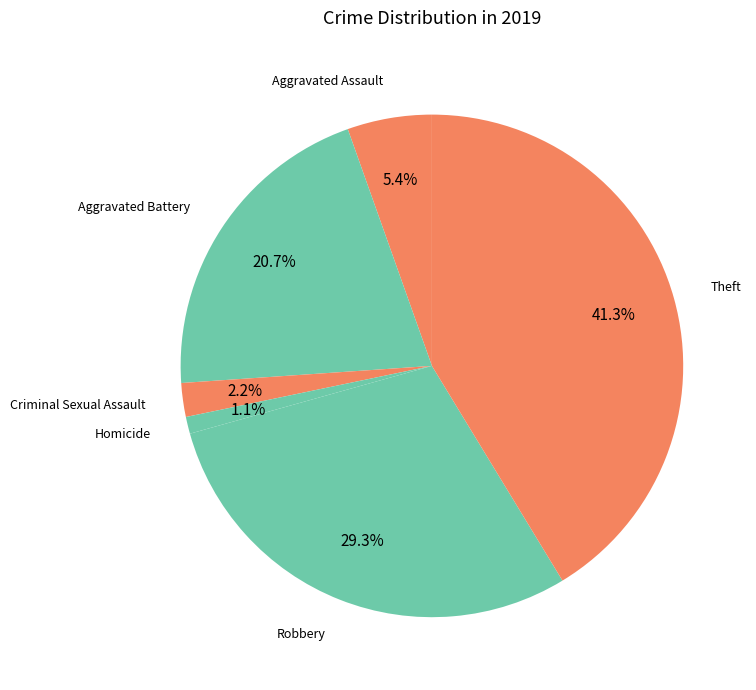

Count the number of slices in the pie.

6